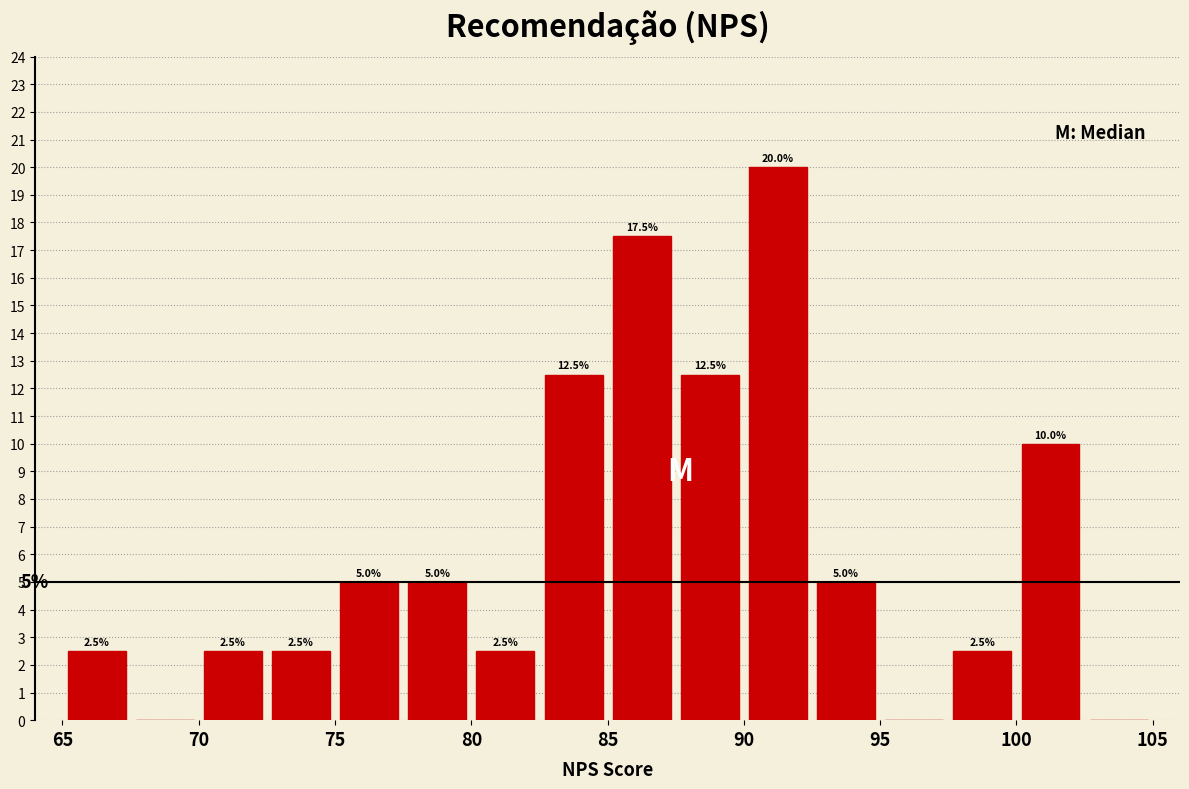

Over which range of the x-axis is the bar tallest?

90.0 to 92.5